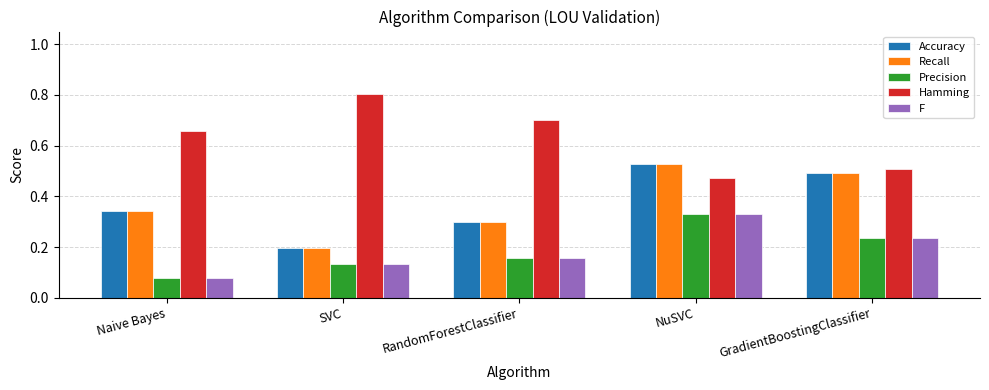

What is the sum of the Hamming values at NuSVC and GradientBoostingClassifier?

1.0